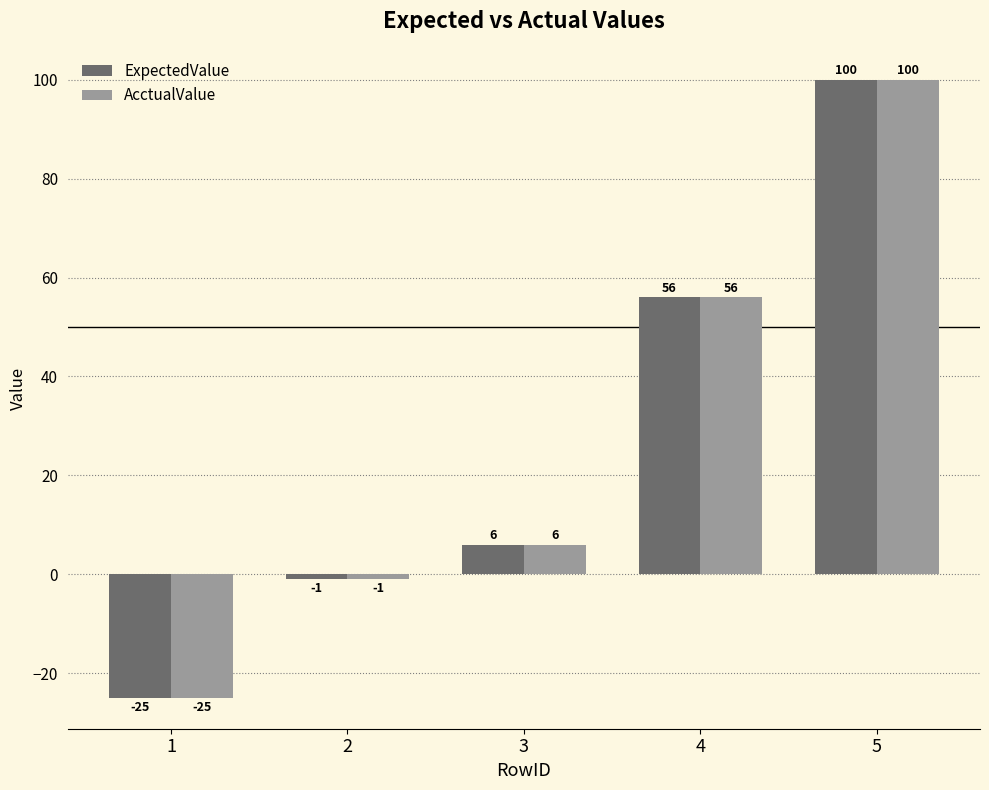

What is the lowest value of the ExpectedValue series?

-25